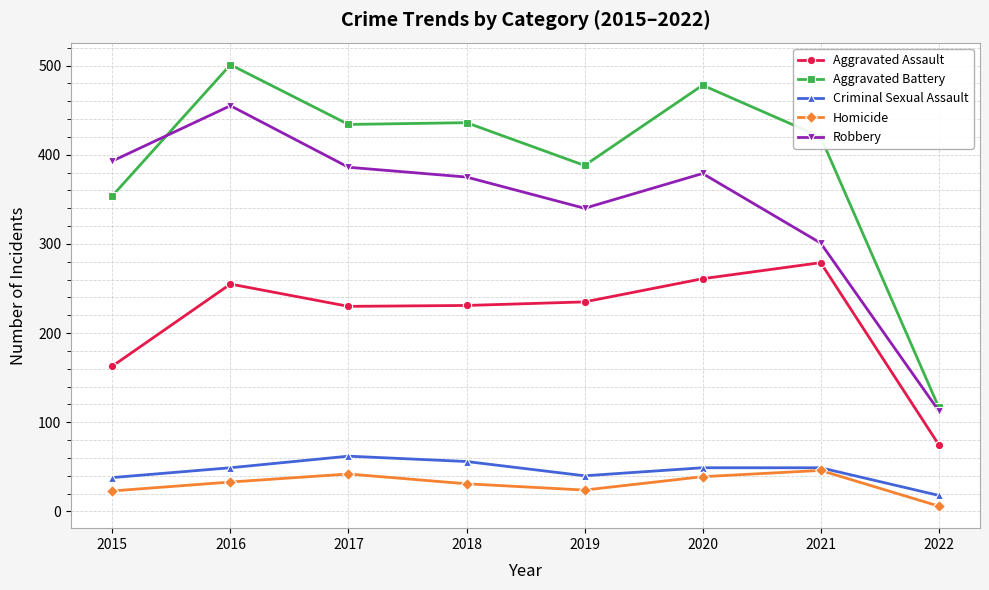

True or false: Homicide and Aggravated Assault cross at least once.

False